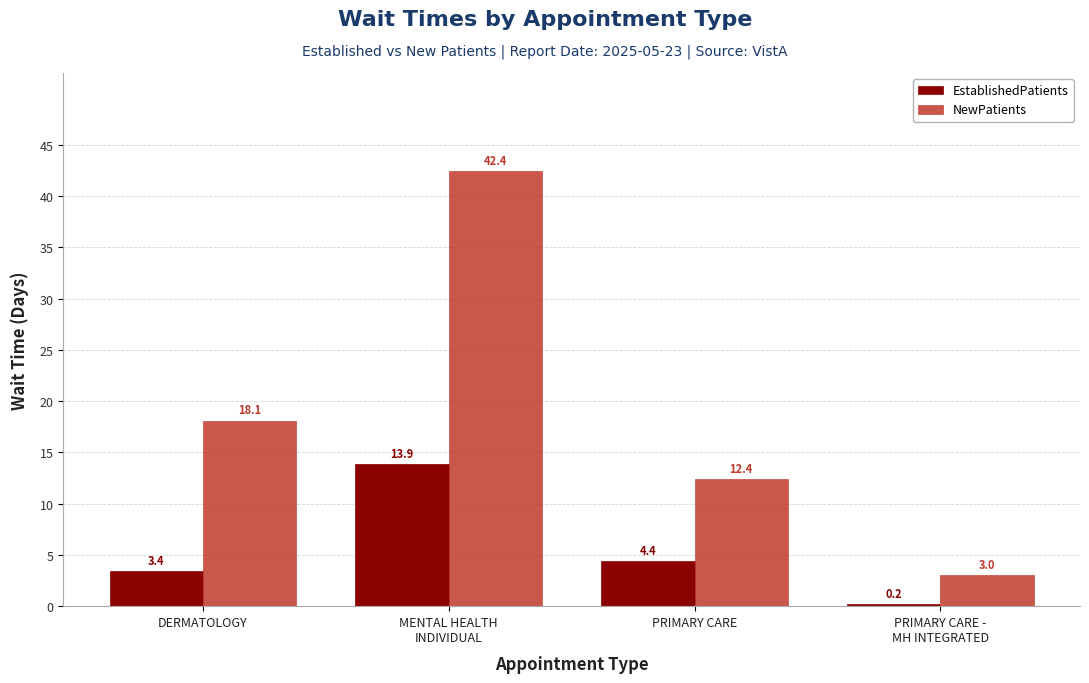

List the series in order of their peak value, highest first.

NewPatients, EstablishedPatients